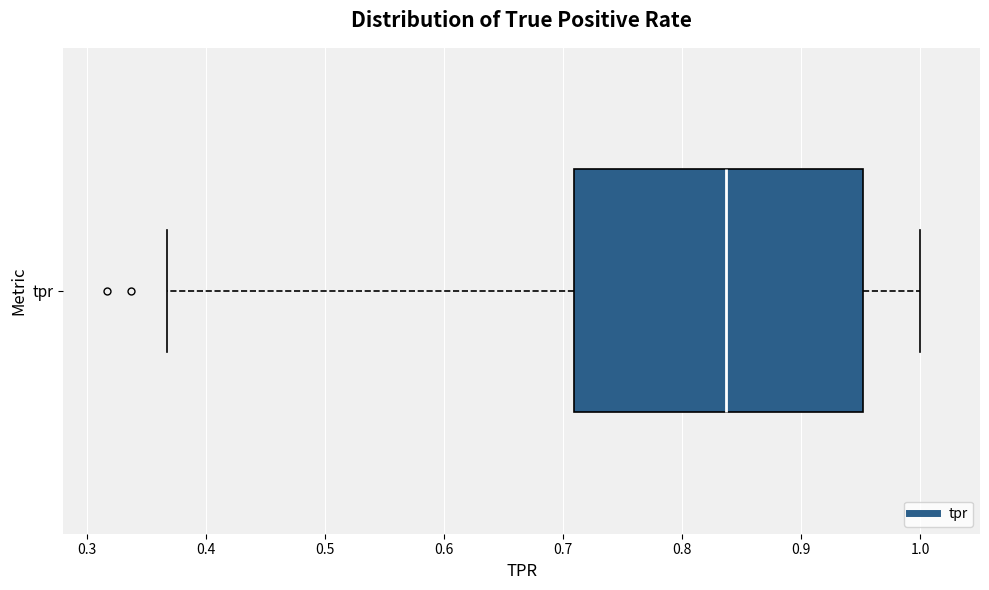

Where is the left edge of the box for tpr on the x-axis? The values are not printed on the chart, so give them approximately, as read against the axis.

0.71